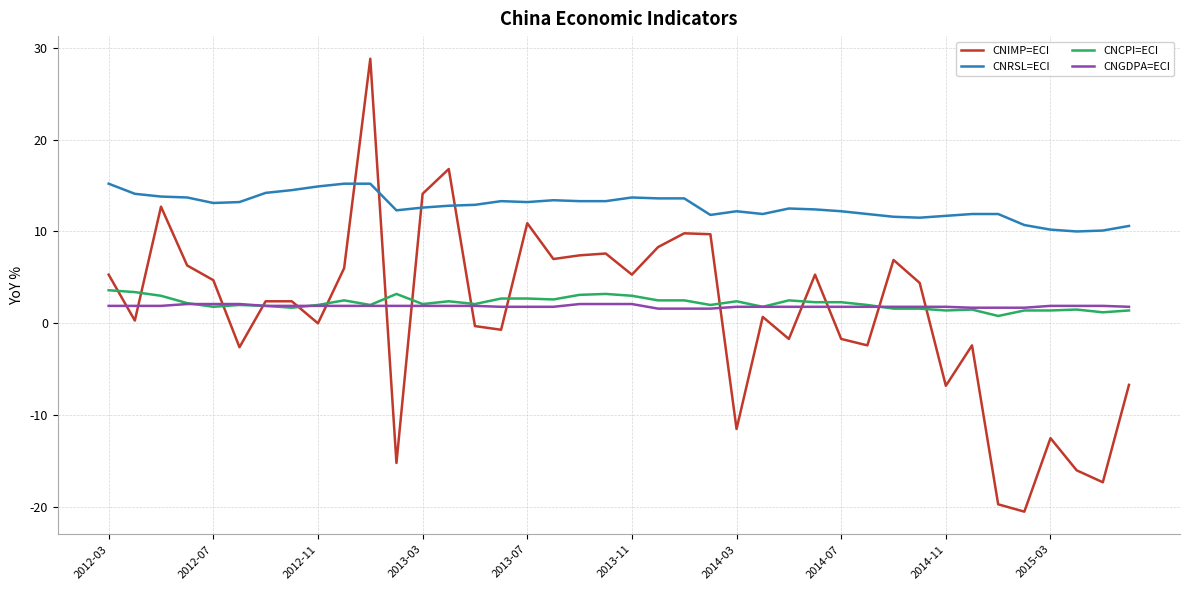

Which series has the largest total across all categories?

CNRSL=ECI